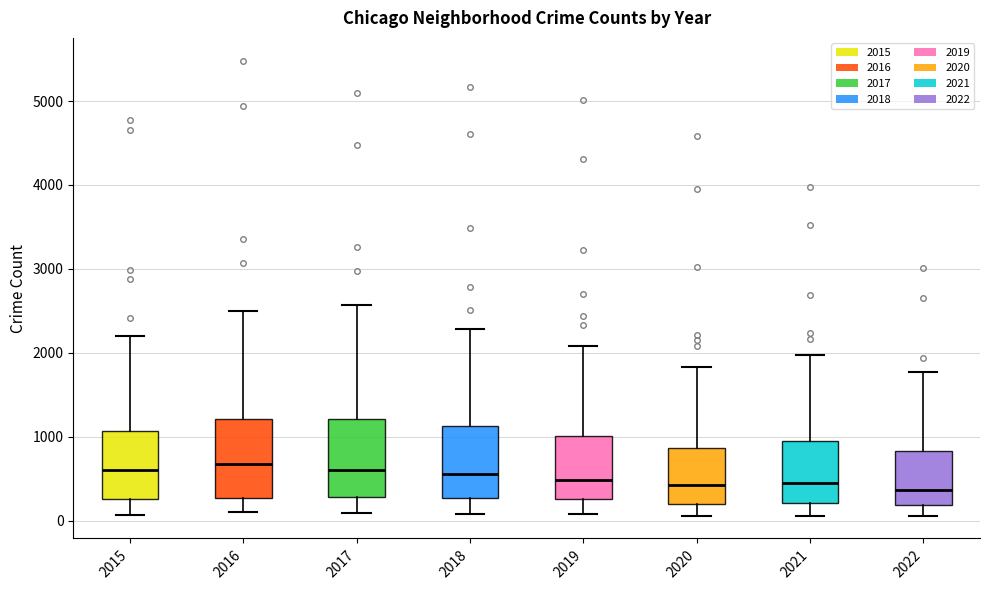

Reading left to right, transcribe this box plot: for each box, give where its median line is, the range the box spans, and where its two whiskers end, as read against the y-axis. The values are not printed on the chart, so give them approximately, as read against the axis.

2015: median 600, box 300 to 1100, whiskers 100 to 2200
2016: median 700, box 300 to 1200, whiskers 100 to 2500
2017: median 600, box 300 to 1200, whiskers 100 to 2600
2018: median 600, box 300 to 1100, whiskers 100 to 2300
2019: median 500, box 300 to 1000, whiskers 100 to 2100
2020: median 400, box 200 to 900, whiskers 100 to 1800
2021: median 500, box 200 to 1000, whiskers 100 to 2000
2022: median 400, box 200 to 800, whiskers 100 to 1800